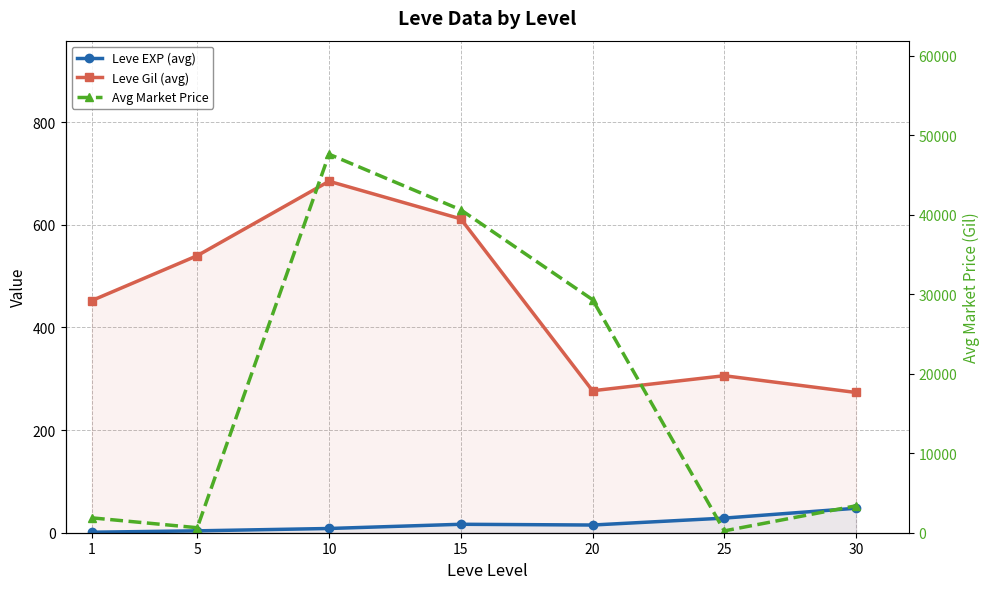

True or false: Leve Gil (avg) has a value of 1049.1 at 15.

False